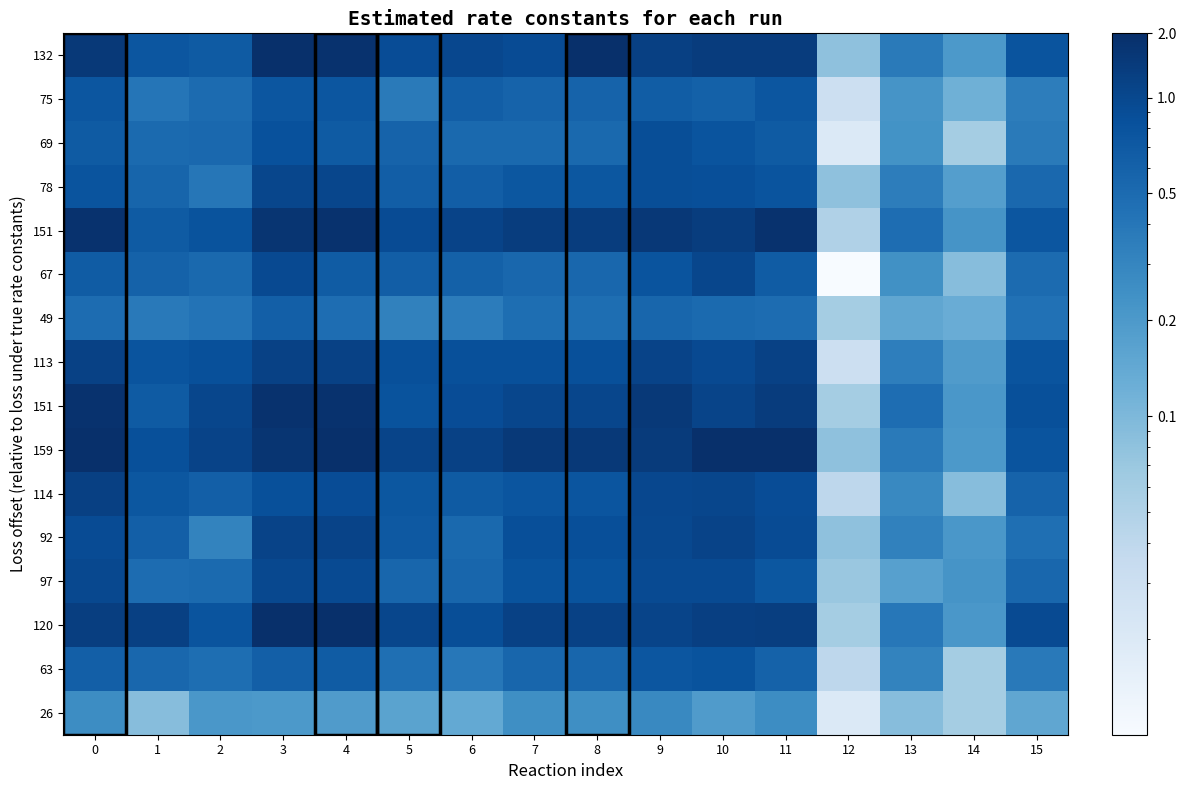

Rank the categories by row_0 value from lowest to highest.

12, 14, 13, 2, 1, 15, 5, 7, 6, 9, 10, 11, 0, 4, 3, 8